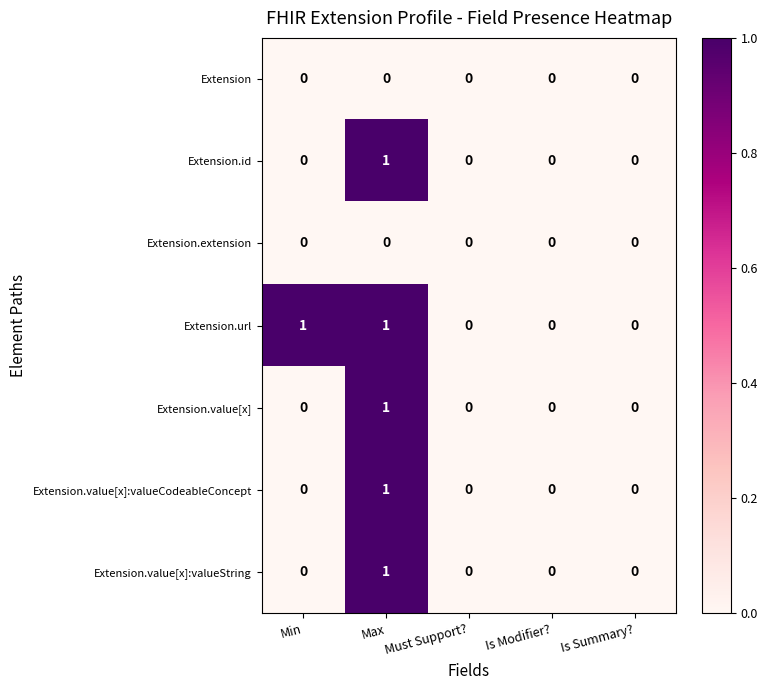

The value of Extension.value[x]:valueCodeableConcept at Must Support? is 0. True or false?

True